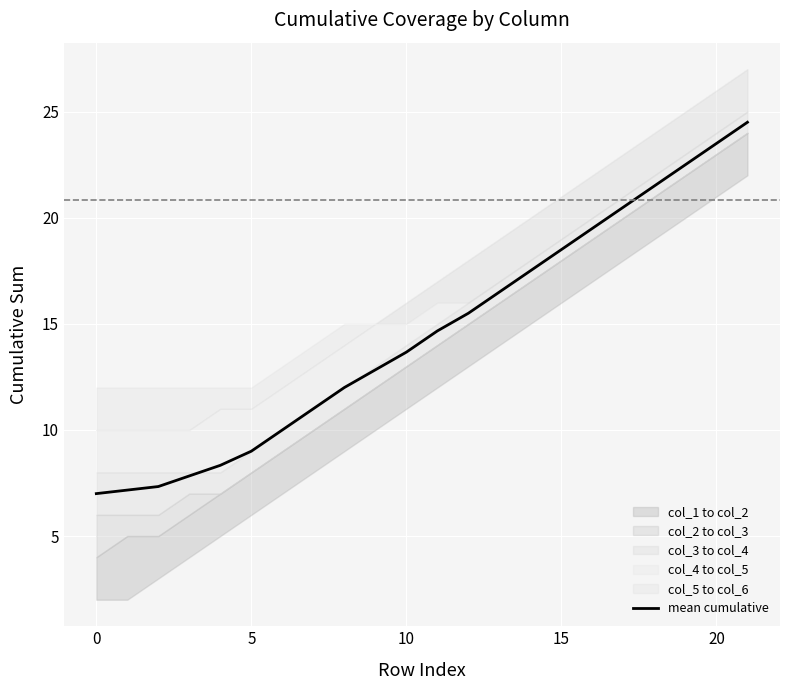

What is the highest value of the mean cumulative series?

24.5